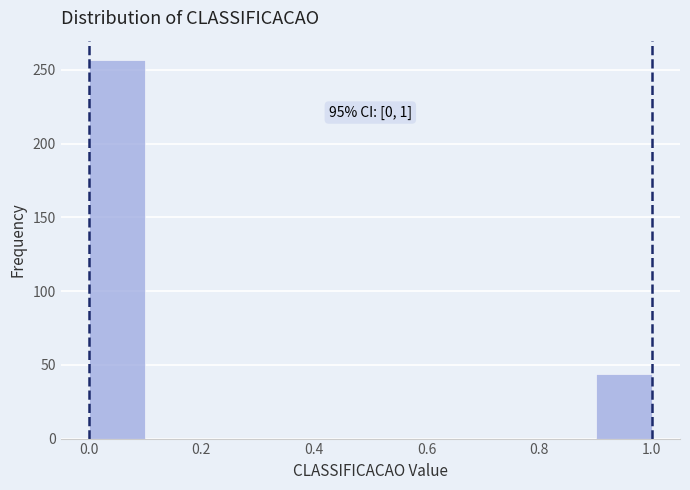

Which range on the x-axis has the tallest bar?

0.0 to 0.1